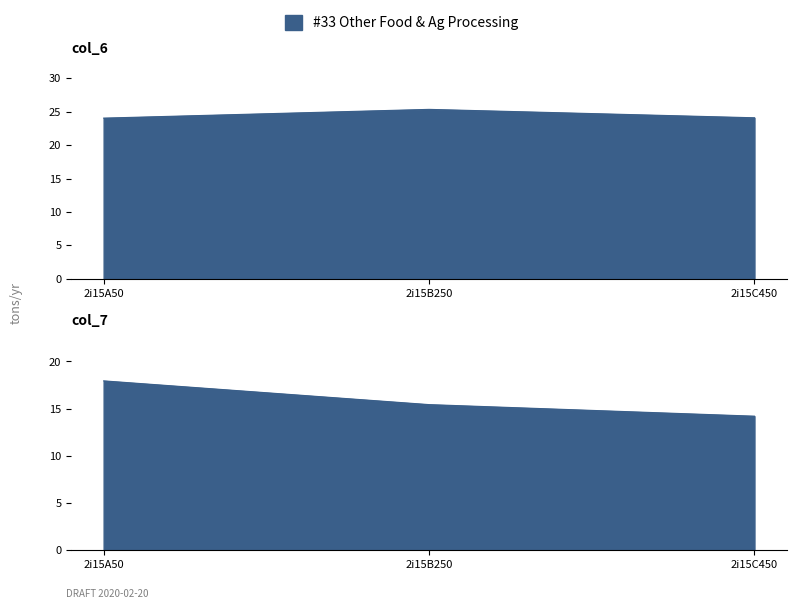

The col_6 series shows 24.1 at 6. True or false?

True